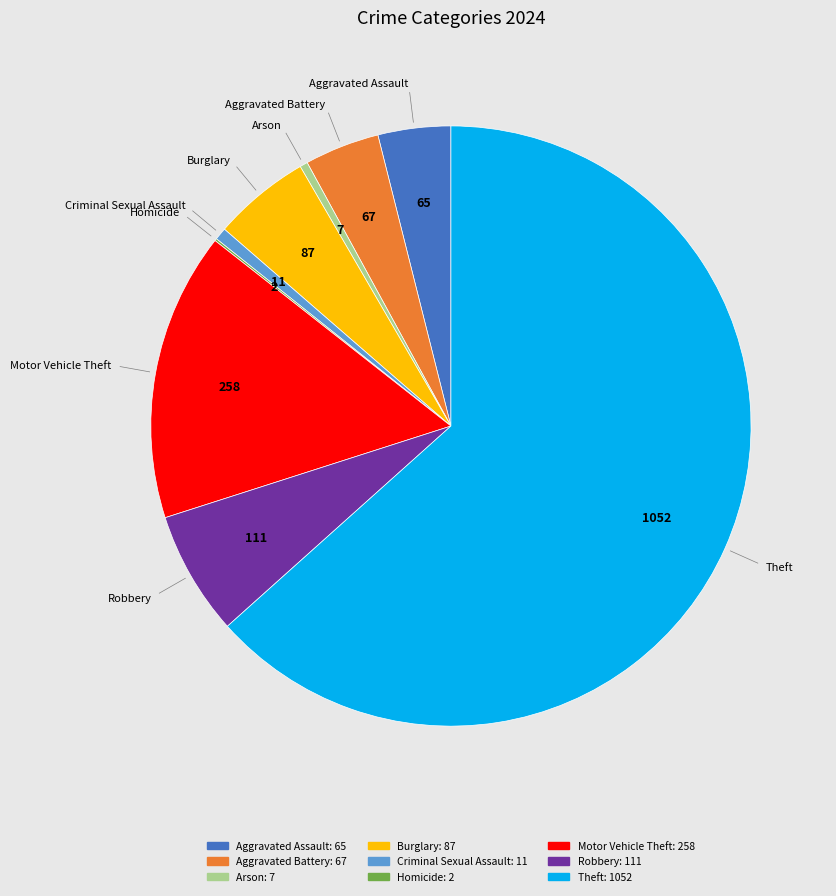

Combined, do Aggravated Assault and Criminal Sexual Assault account for over 50%?

No